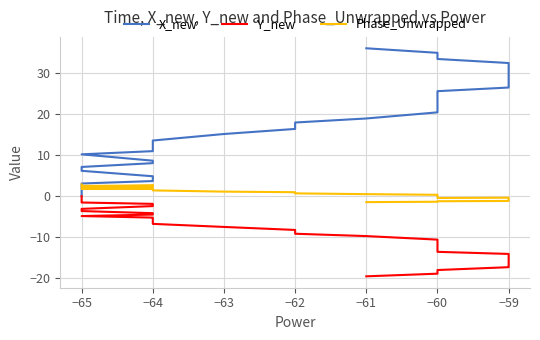

How many lines are shown in the chart?

3